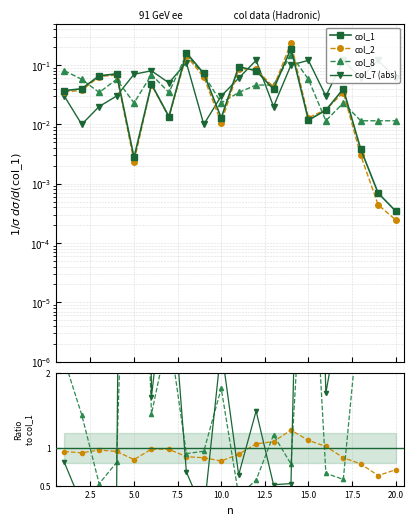

How many lines are shown in the chart?

4